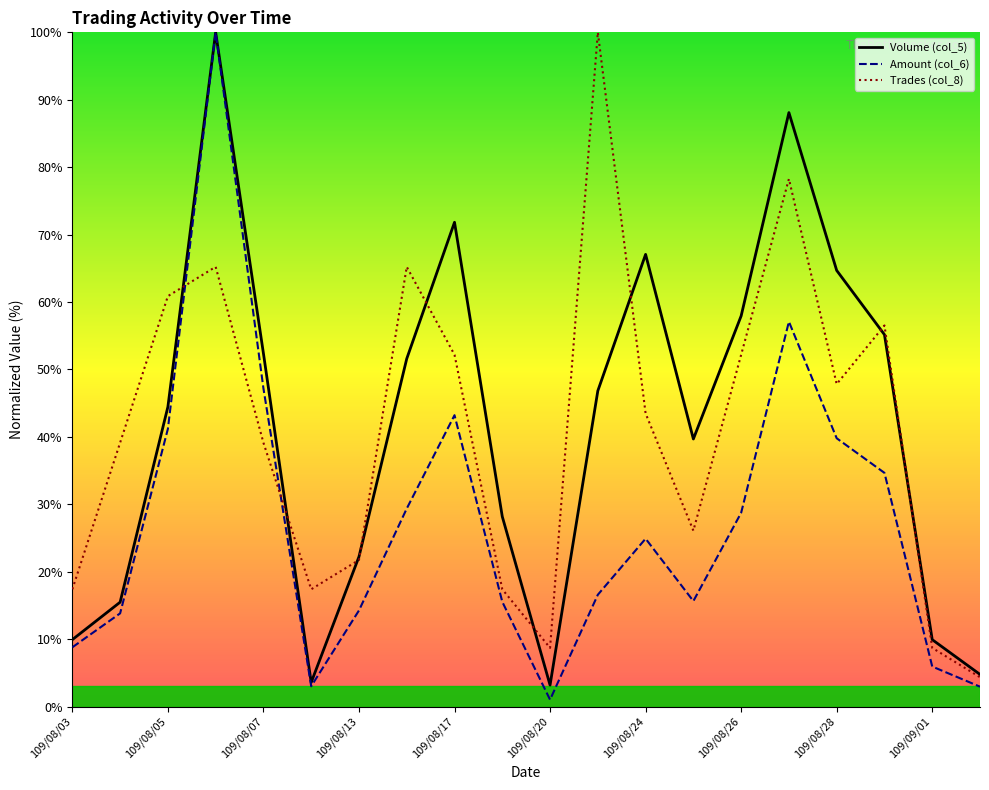

What is the value of the Trades (col_8) point at the 8th from the left?

65.2